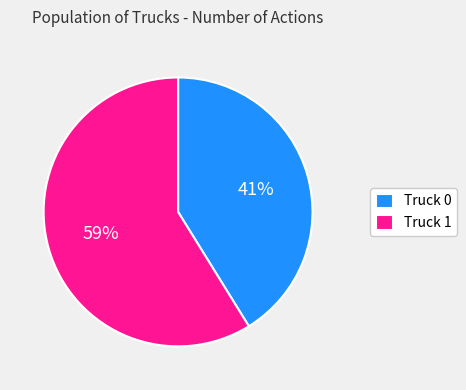

To the nearest percent, what is the average slice percentage?

50%